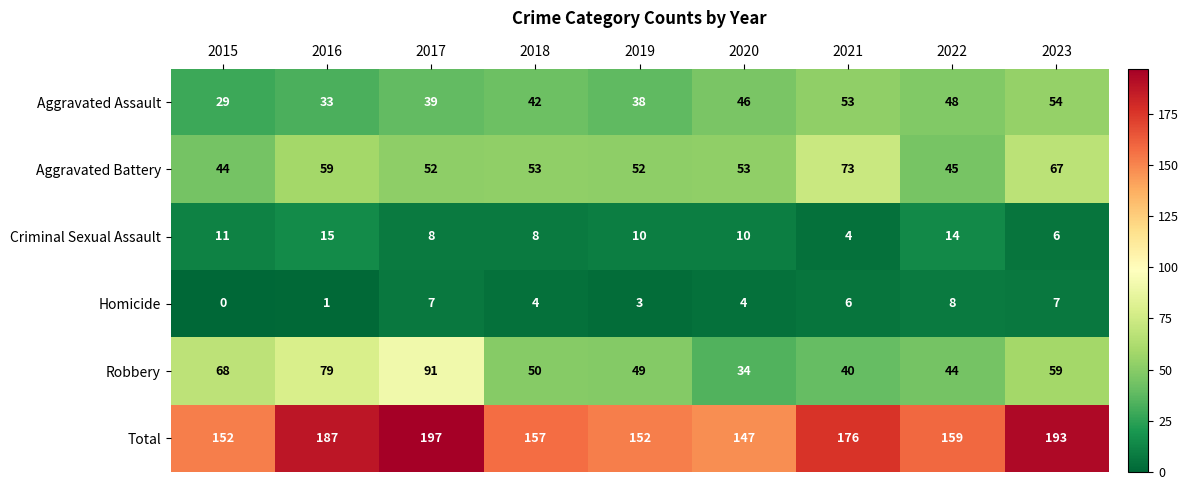

At which category is the sum across all series the highest?

2017